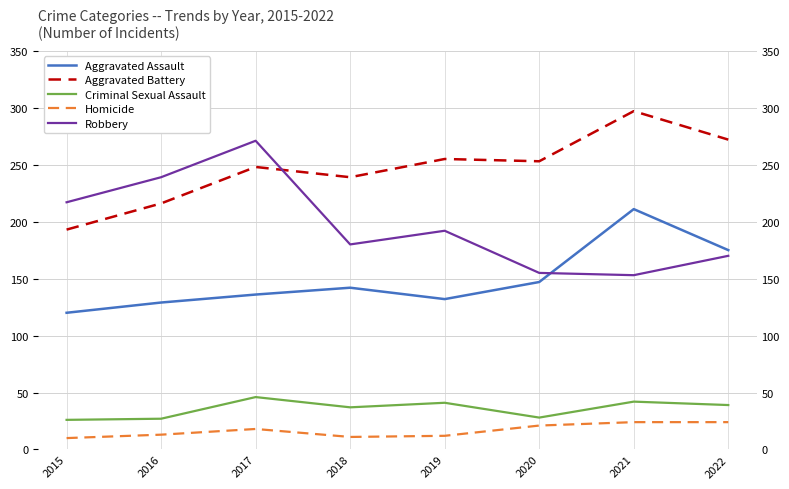

What is the difference between the maximum and minimum values in the Aggravated Battery series?

104